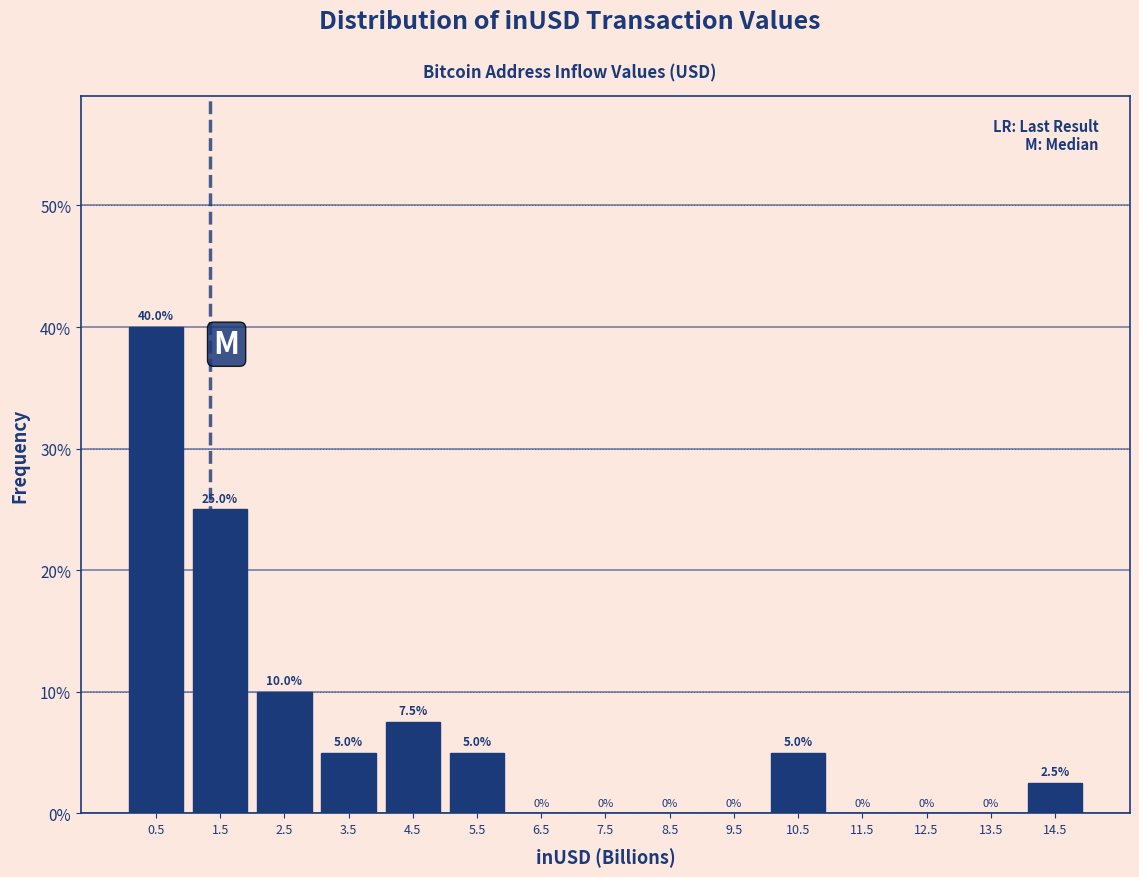

Reading left to right, transcribe this chart: for each bar, give the range it covers on the x-axis and its height. The bar edges are not printed on the chart, so give them approximately, as read against the axis.

0 to 1: 40.0
1 to 2: 25.0
2 to 3: 10.0
3 to 4: 5.0
4 to 5: 7.5
5 to 6: 5.0
6 to 7: 0.0
7 to 8: 0.0
8 to 9: 0.0
9 to 10: 0.0
10 to 11: 5.0
11 to 12: 0.0
12 to 13: 0.0
13 to 14: 0.0
14 to 15: 2.5